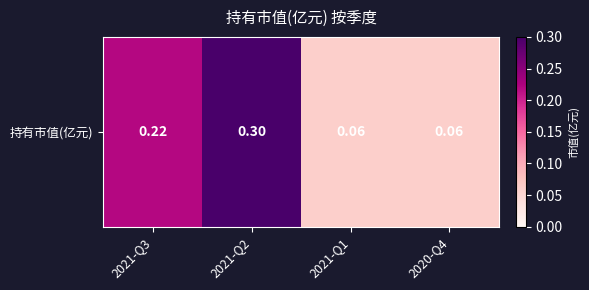

What is the minimum value shown in the chart?

0.1